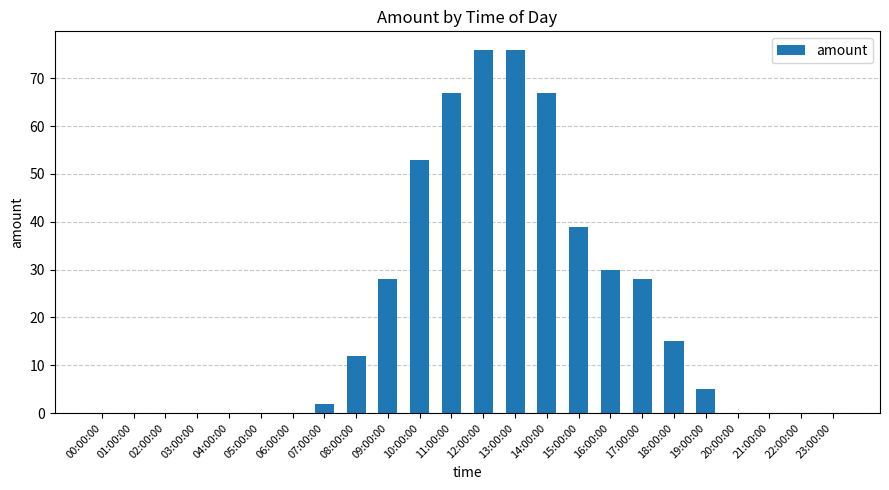

What is the change in value from 14:00:00 to 17:00:00?

-39